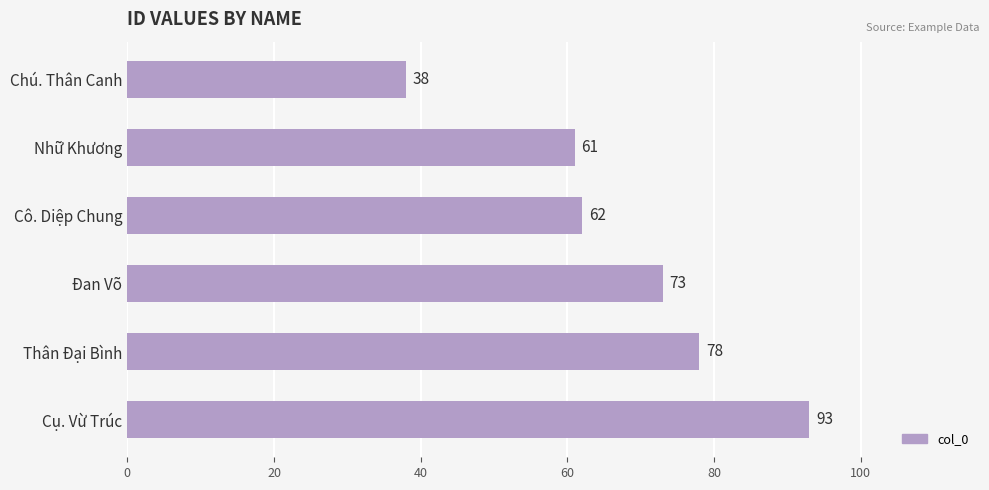

Reading top to bottom, transcribe all the data shown in this chart.

Chú. Thân Canh=38	Nhữ Khương=61	Cô. Diệp Chung=62	Đan Võ=73	Thân Đại Bình=78	Cụ. Vừ Trúc=93